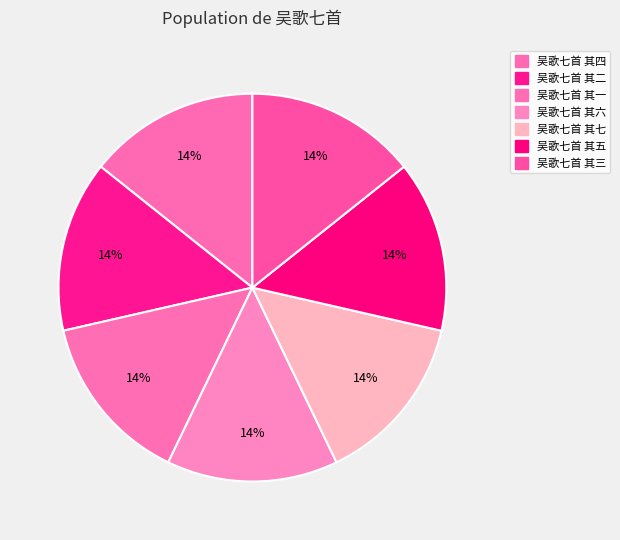

Approximately how many times larger is the value at 吴歌七首 其四 compared to 吴歌七首 其六?

1.0